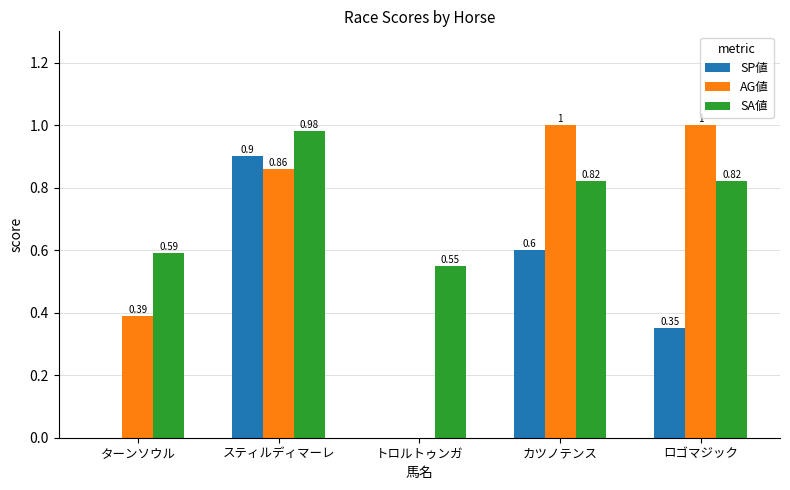

Are the bars horizontal?

No